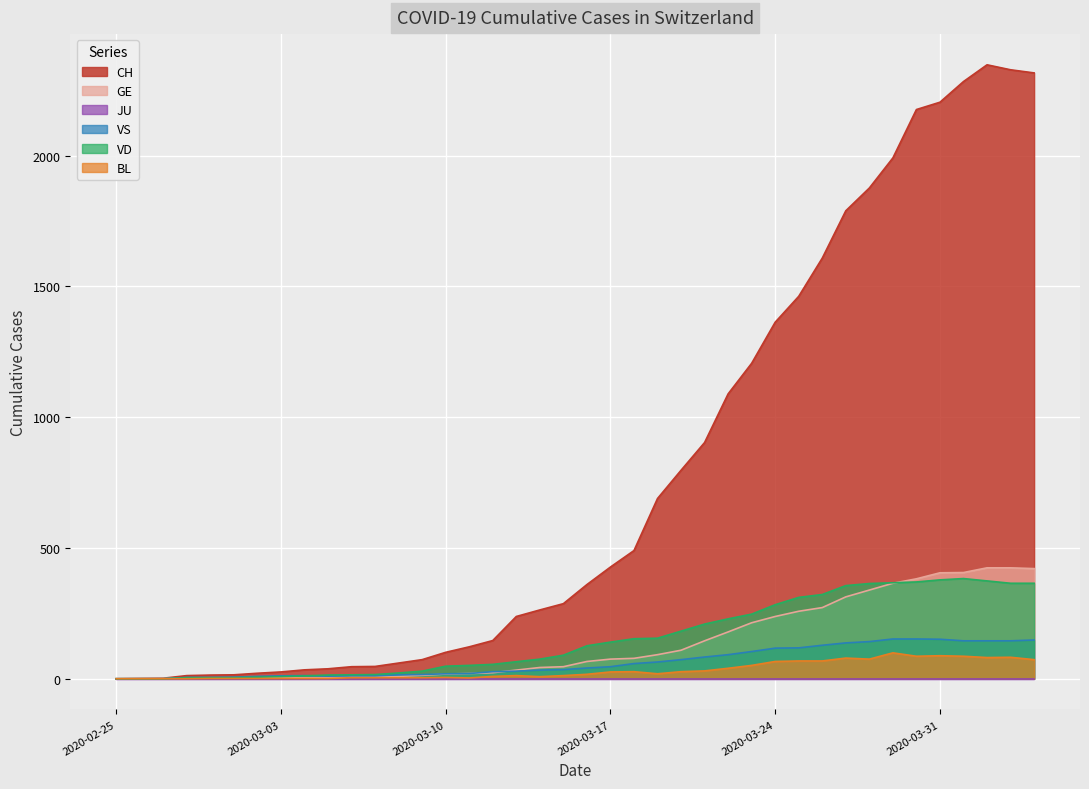

Which series has the largest total across all categories?

CH